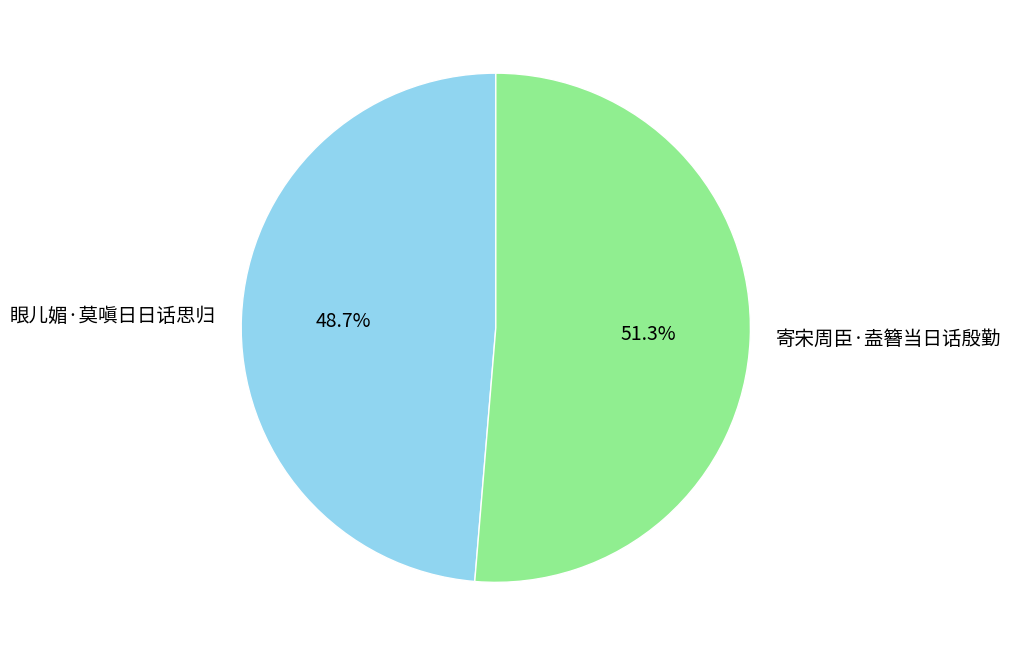

What percentage do 寄宋周臣·盍簪当日话殷勤 and 眼儿媚·莫嗔日日话思归 together represent?

100.0%